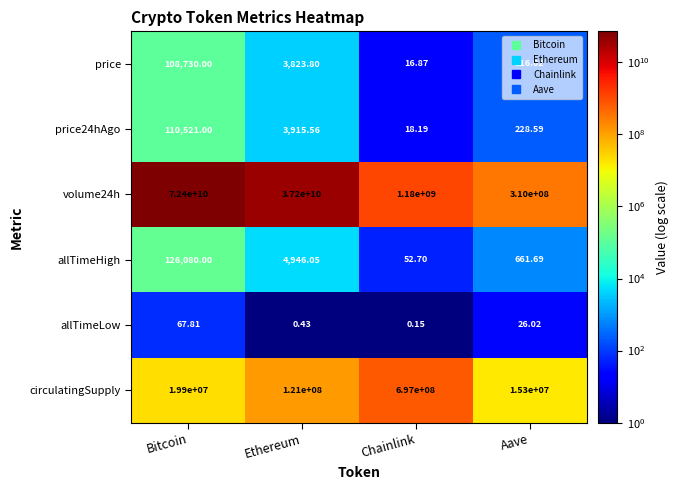

Rank the categories by price value from lowest to highest.

Chainlink, Aave, Ethereum, Bitcoin